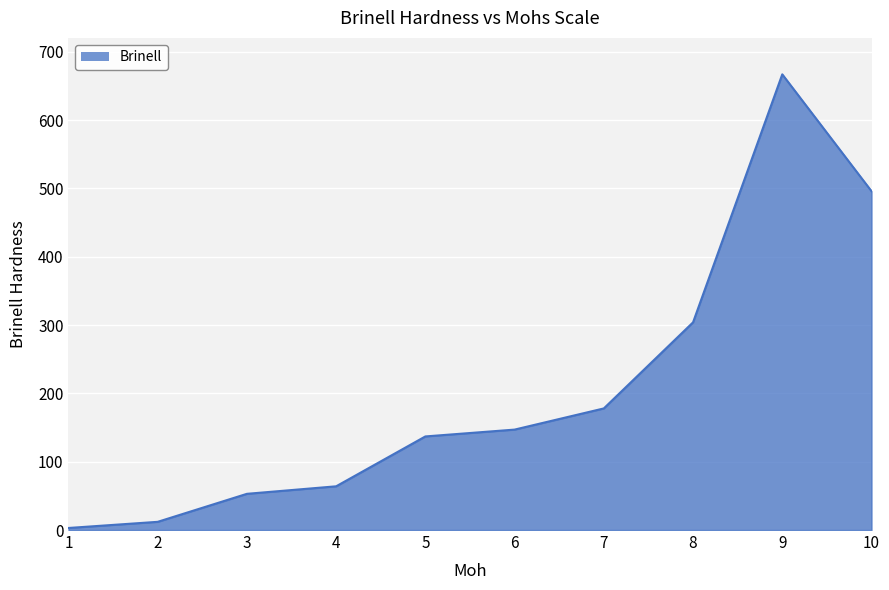

Does the chart display data point markers on the line(s)?

No